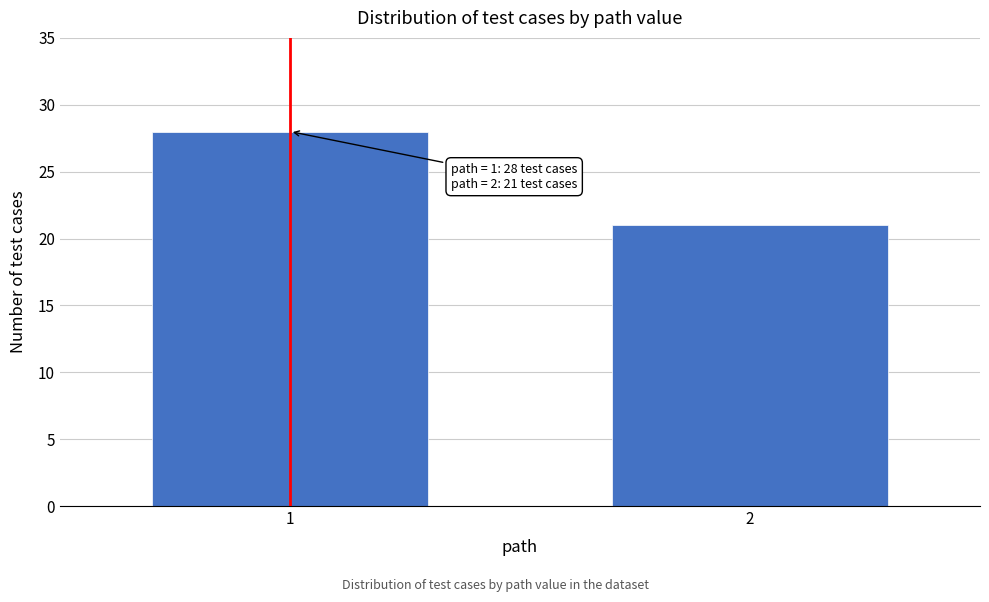

Reading right to left, transcribe all the data shown in this chart.

21	28